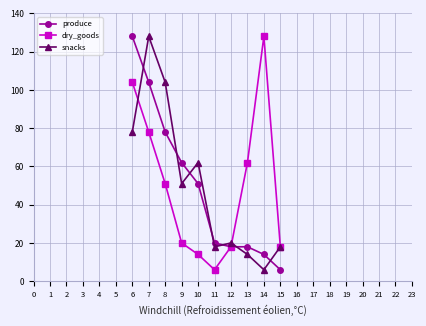

Rank the series at 9 from highest to lowest value.

produce, snacks, dry_goods